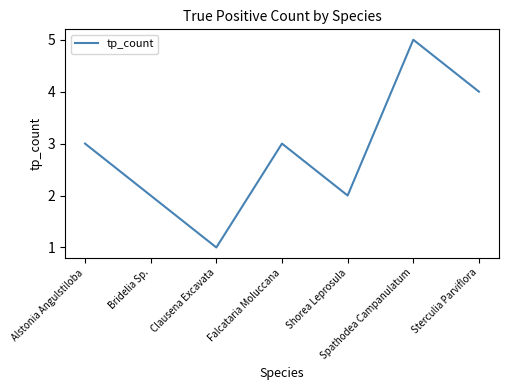

What is the smallest value displayed?

1